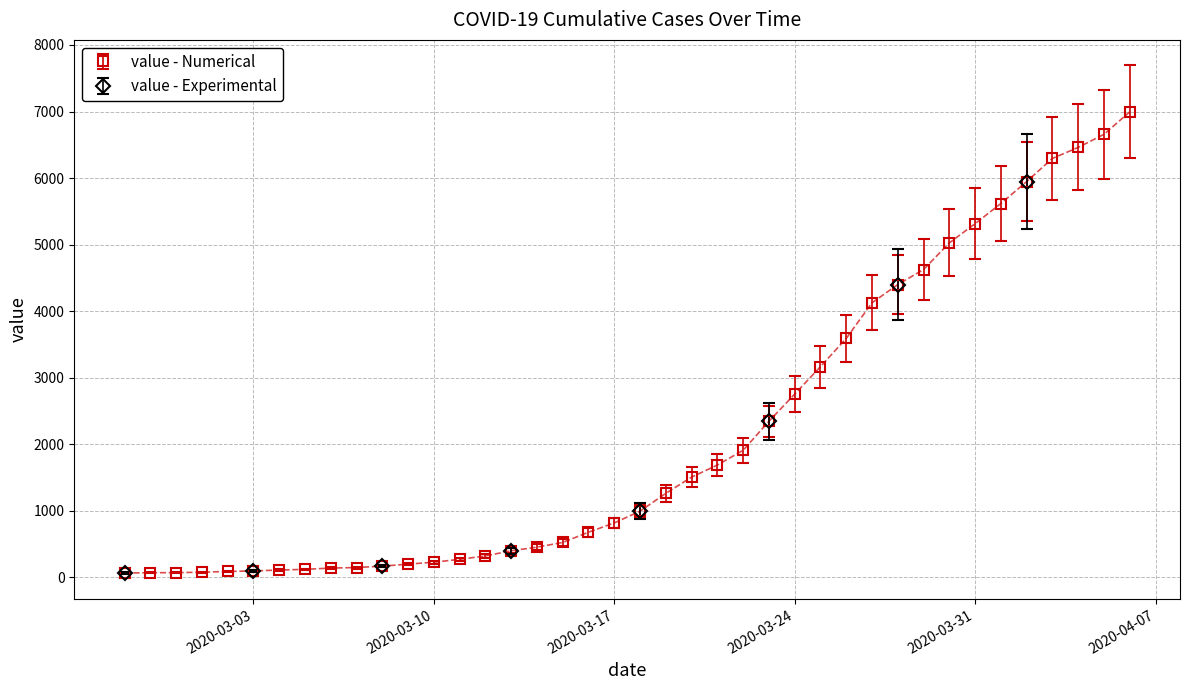

Reading left to right, what are all the values shown in this chart?

2020-02-27=64	2020-02-28=68	2020-02-29=69	2020-03-01=76	2020-03-02=87	2020-03-03=95	2020-03-04=108	2020-03-05=119	2020-03-06=138	2020-03-07=146	2020-03-08=167	2020-03-09=197	2020-03-10=226	2020-03-11=269	2020-03-12=320	2020-03-13=398	2020-03-14=452	2020-03-15=523	2020-03-16=677	2020-03-17=816	2020-03-18=993	2020-03-19=1261	2020-03-20=1505	2020-03-21=1686	2020-03-22=1908	2020-03-23=2344	2020-03-24=2752	2020-03-25=3165	2020-03-26=3589	2020-03-27=4125	2020-03-28=4399	2020-03-29=4625	2020-03-30=5025	2020-03-31=5314	2020-04-01=5617	2020-04-02=5947	2020-04-03=6295	2020-04-04=6460	2020-04-05=6657	2020-04-06=6995